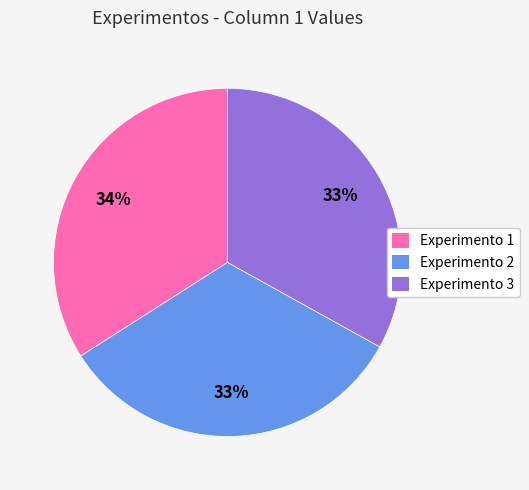

Does any single category account for the majority?

No